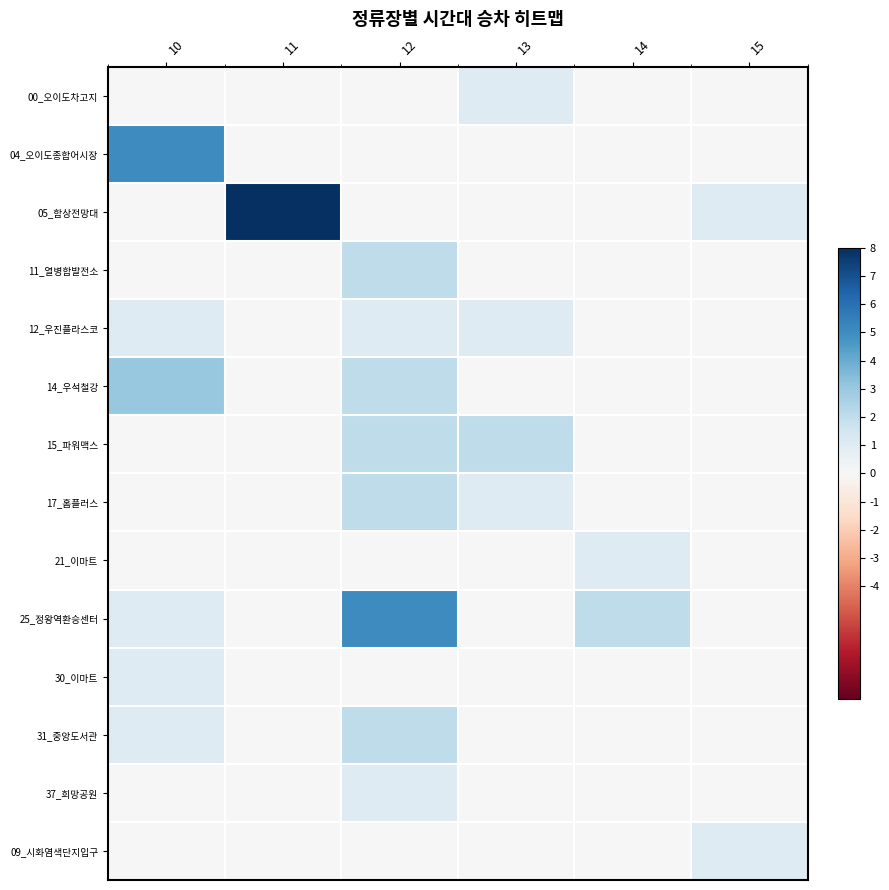

At how many categories does at least one series exceed 0?

6